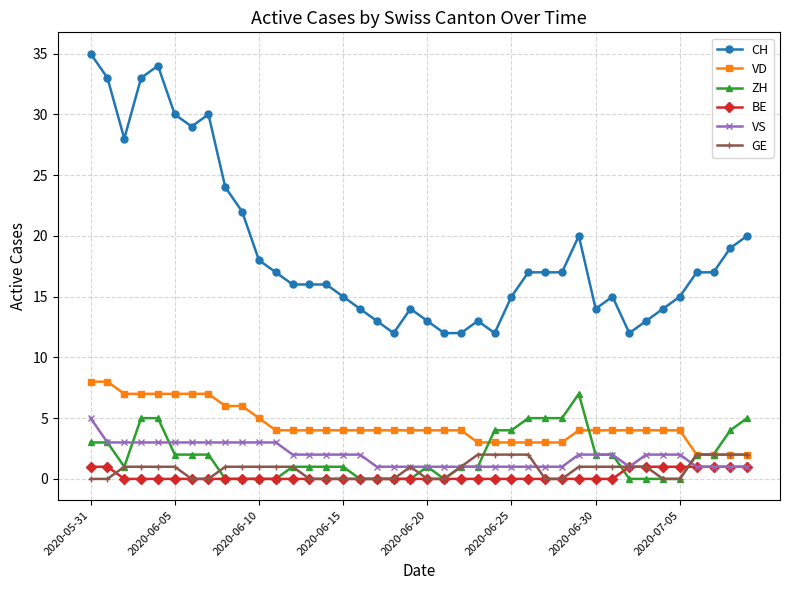

How many lines are shown in the chart?

6